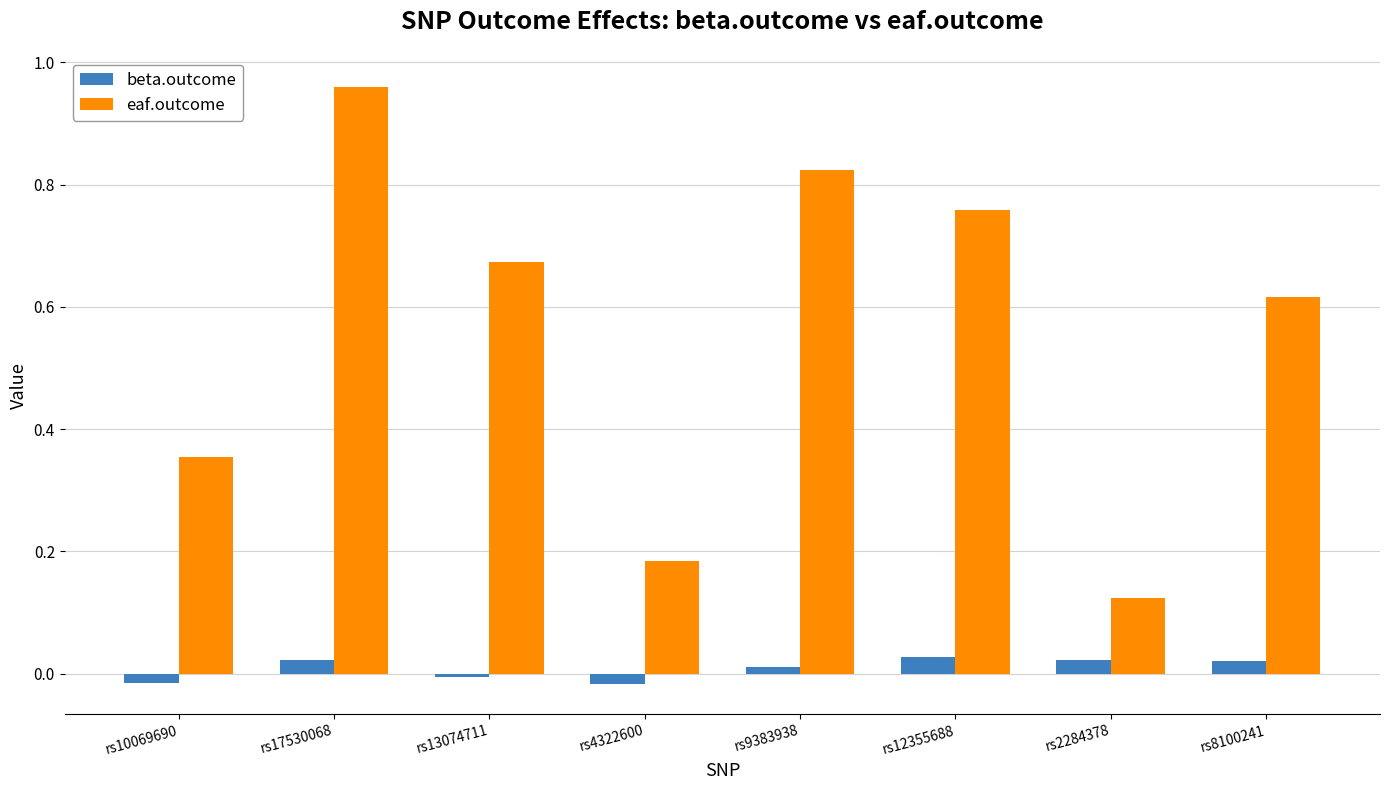

True or false: beta.outcome has a value of -0.0 at rs13074711.

True